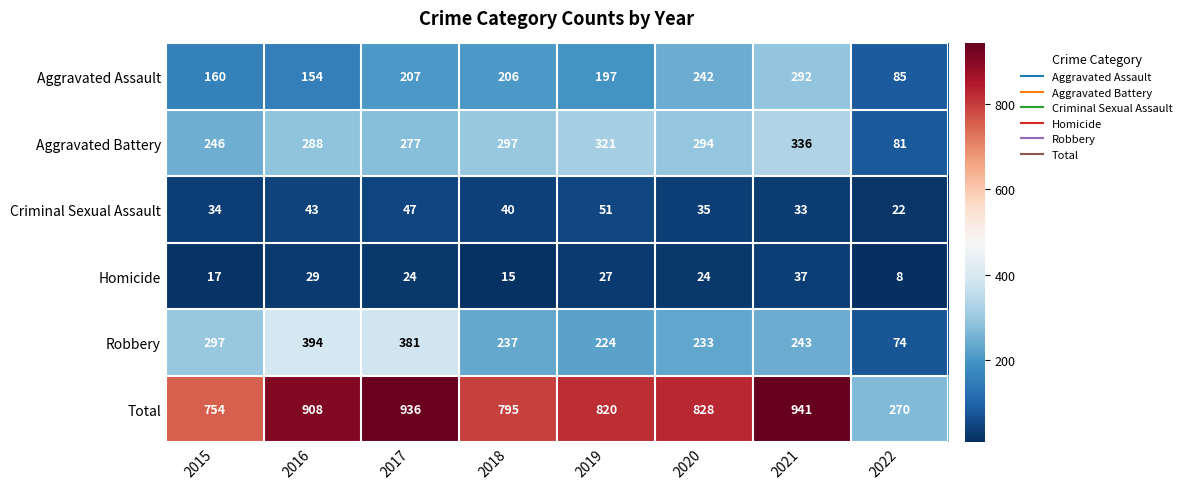

At which category does the chart reach its peak across all series?

2021